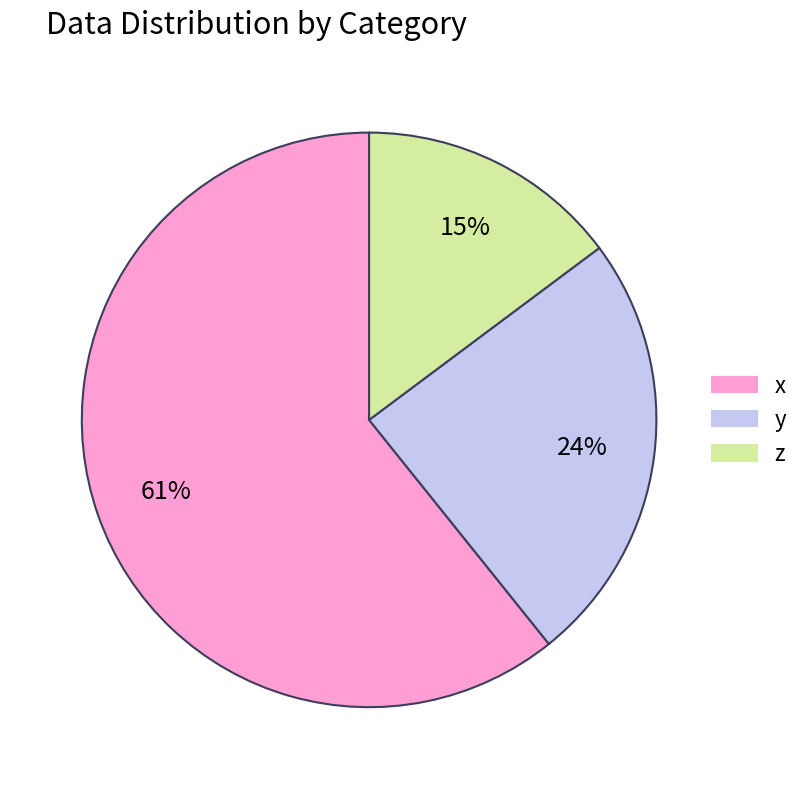

To the nearest percent, what is the average slice percentage?

33%